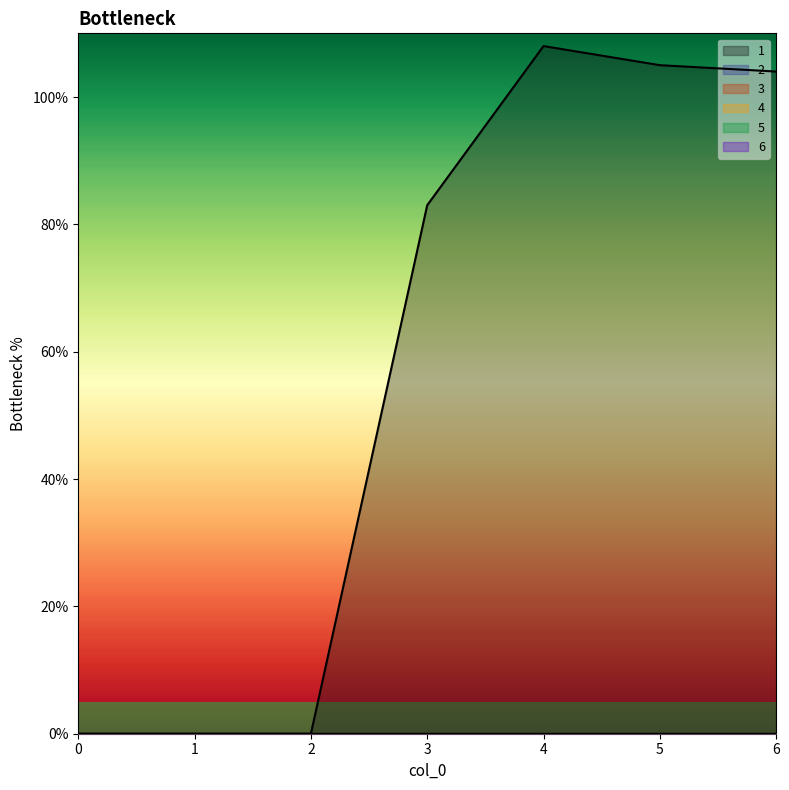

At how many categories does at least one series exceed 98?

3